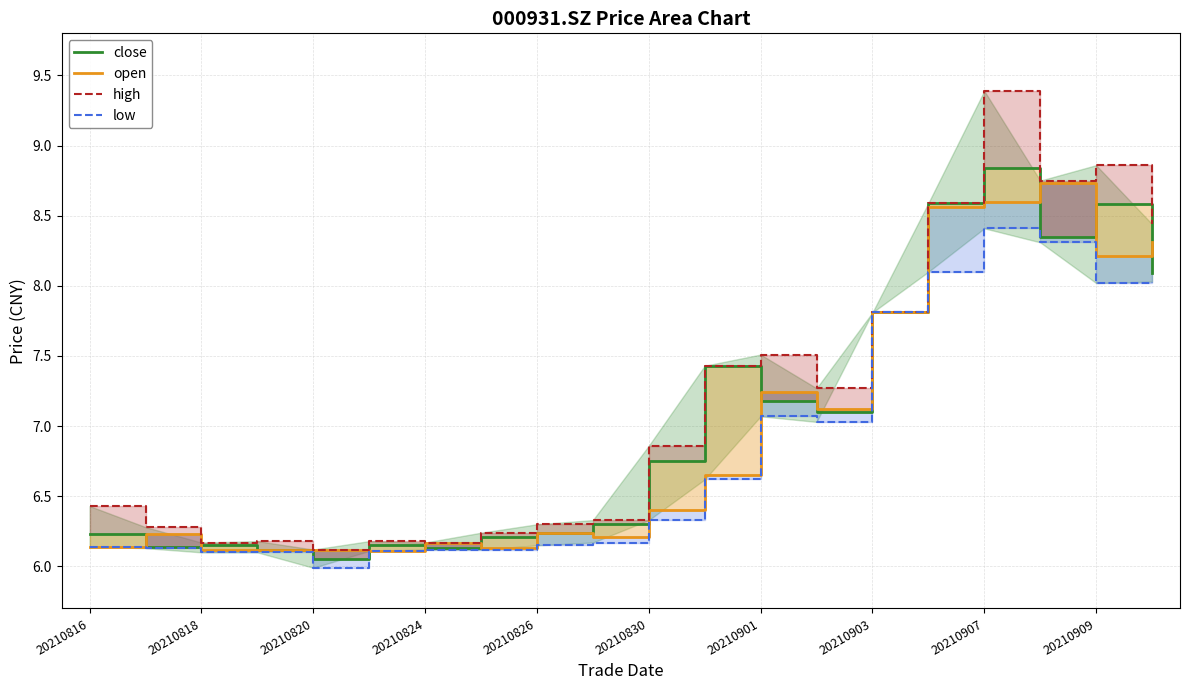

What is the difference between the high values at 20210820 and 13?

1.1